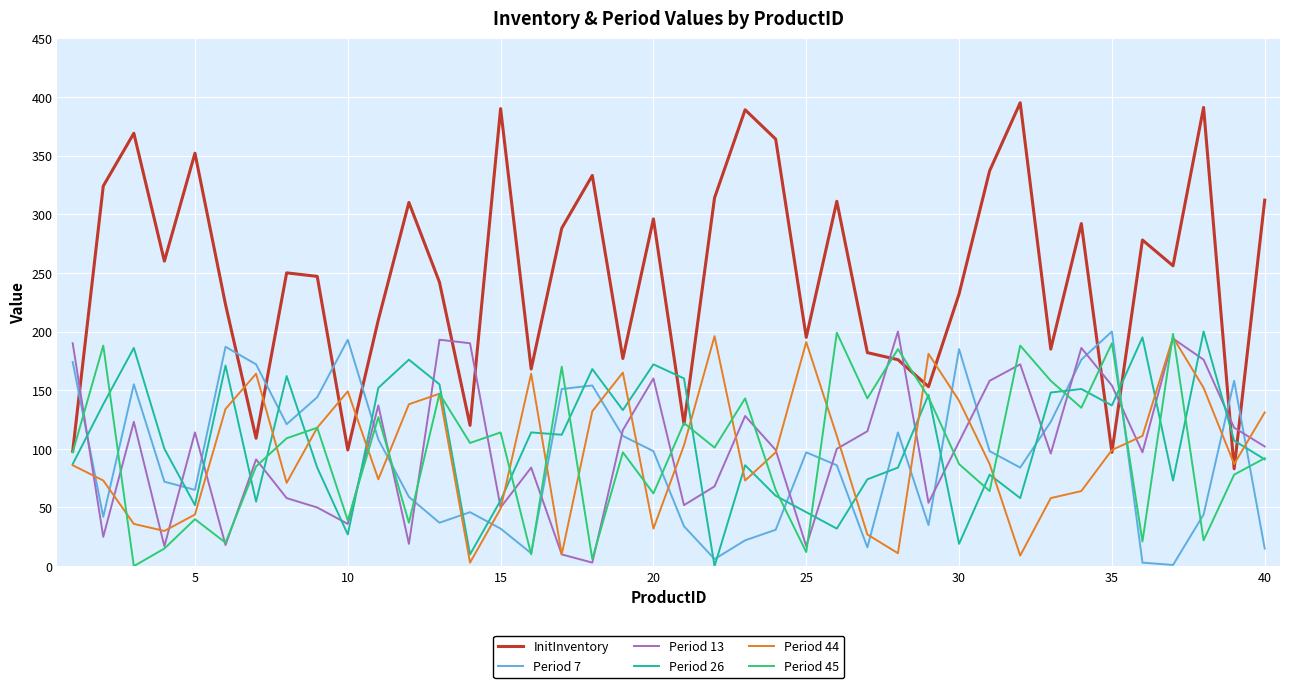

What is the sum of all Period 44 values?

3943